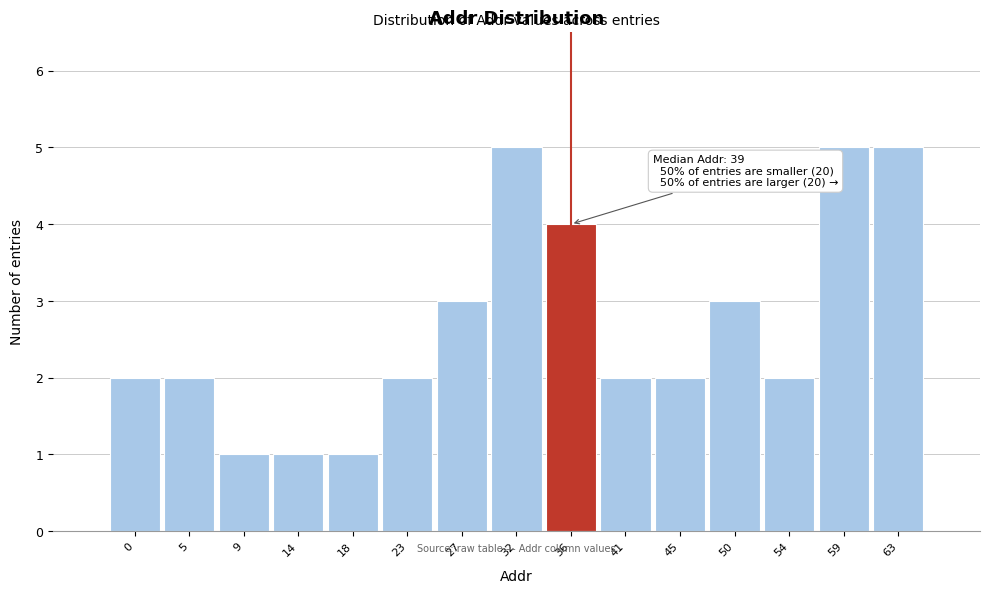

Reading right to left, what are all the values shown in this chart?

5	5	2	3	2	2	4	5	3	2	1	1	1	2	2